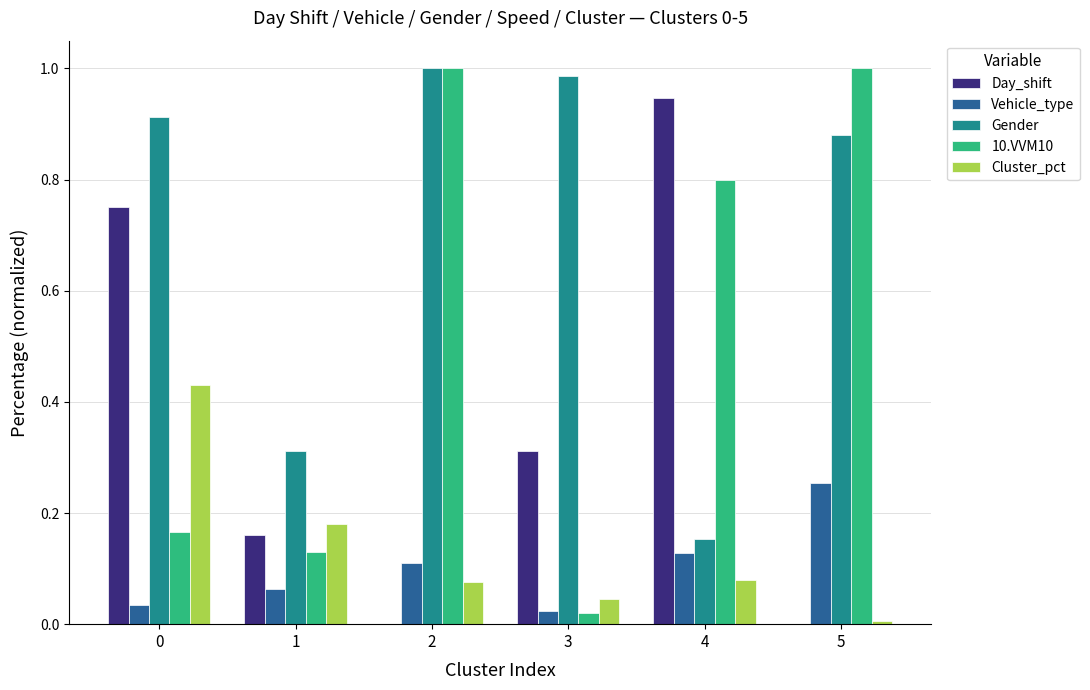

Are the bars horizontal?

No